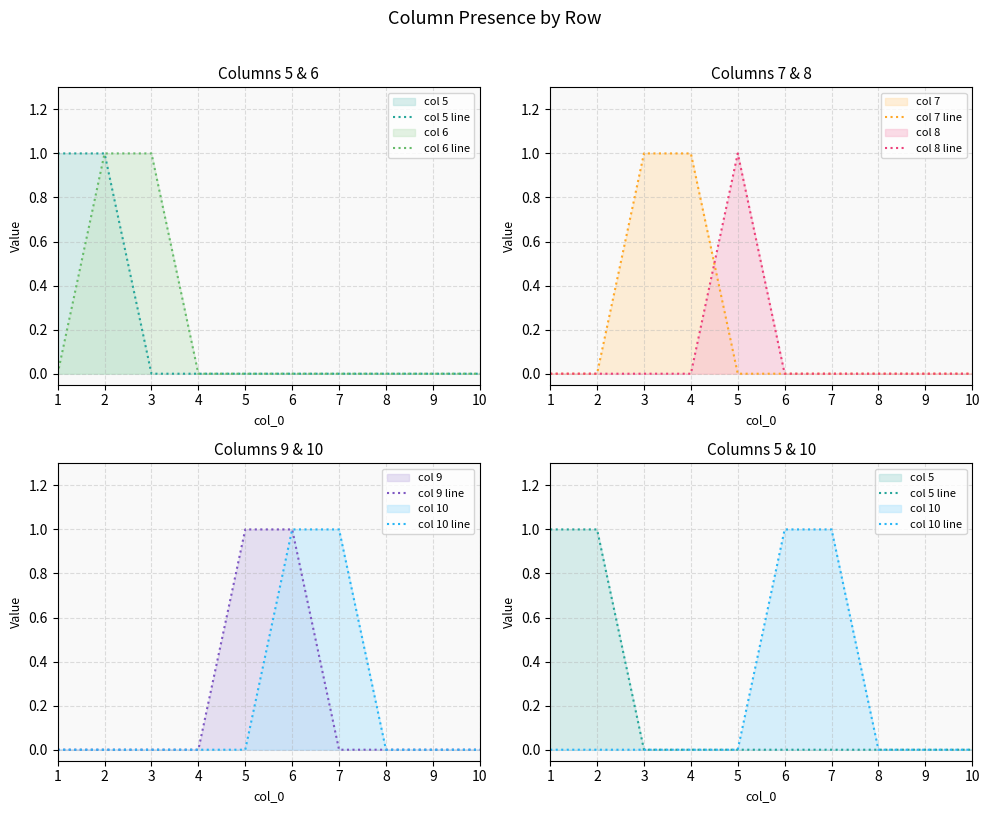

True or false: col 6 line and col 10 line cross at least once.

False